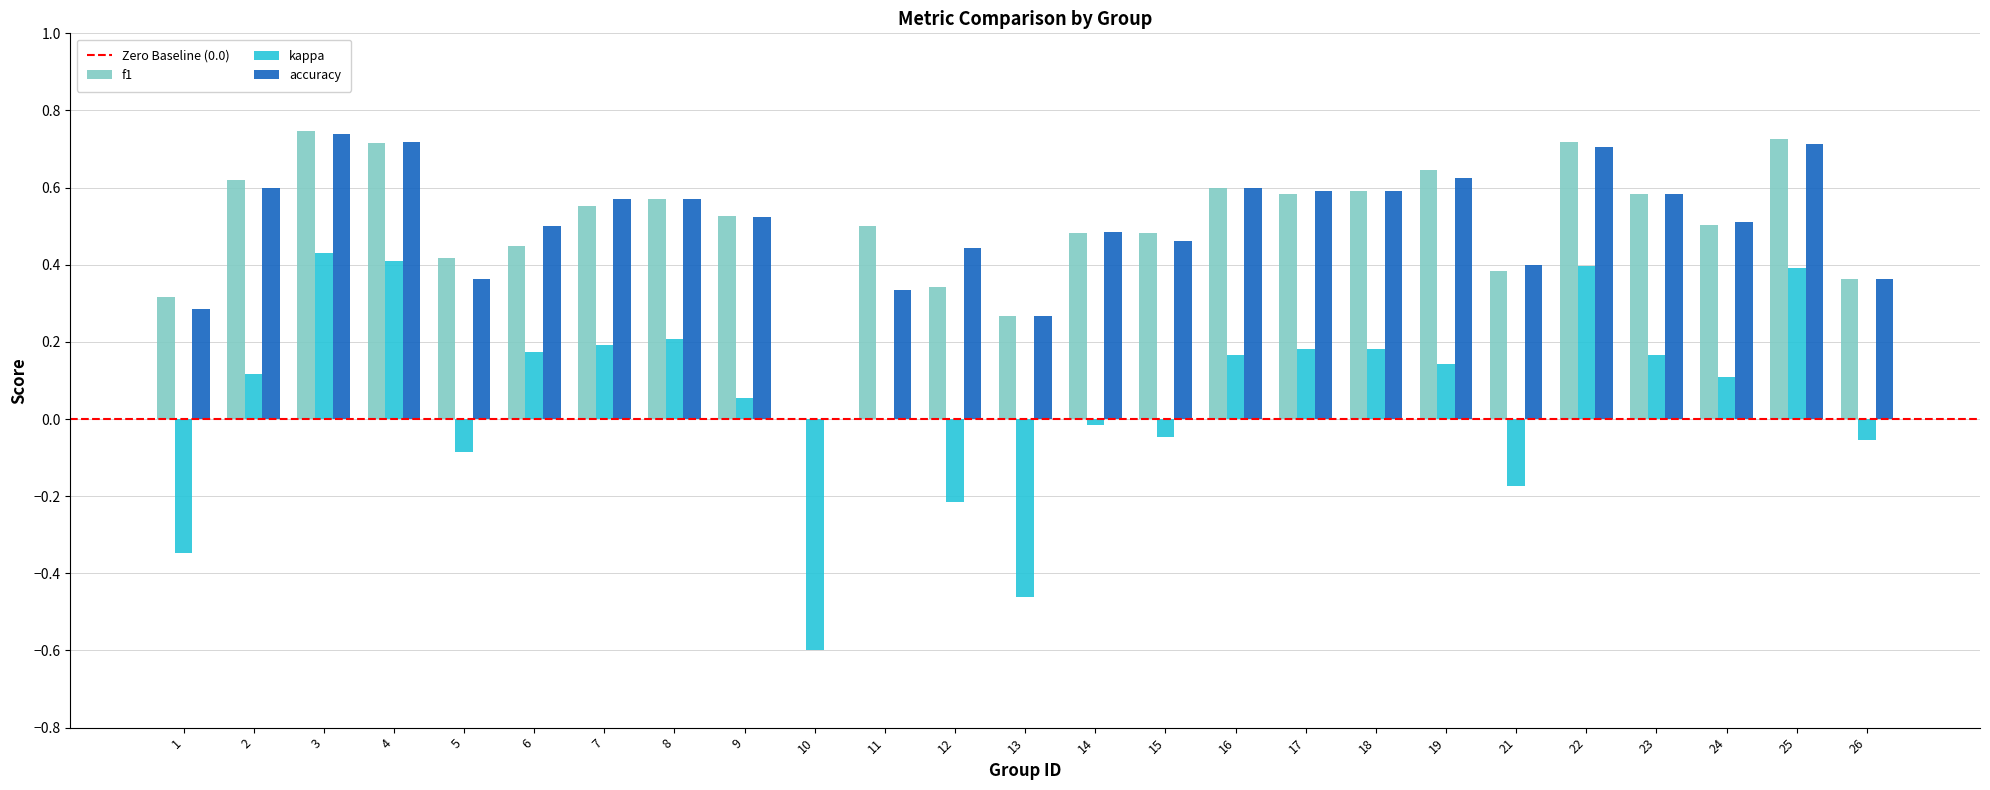

What is the sum of all accuracy values?

12.5